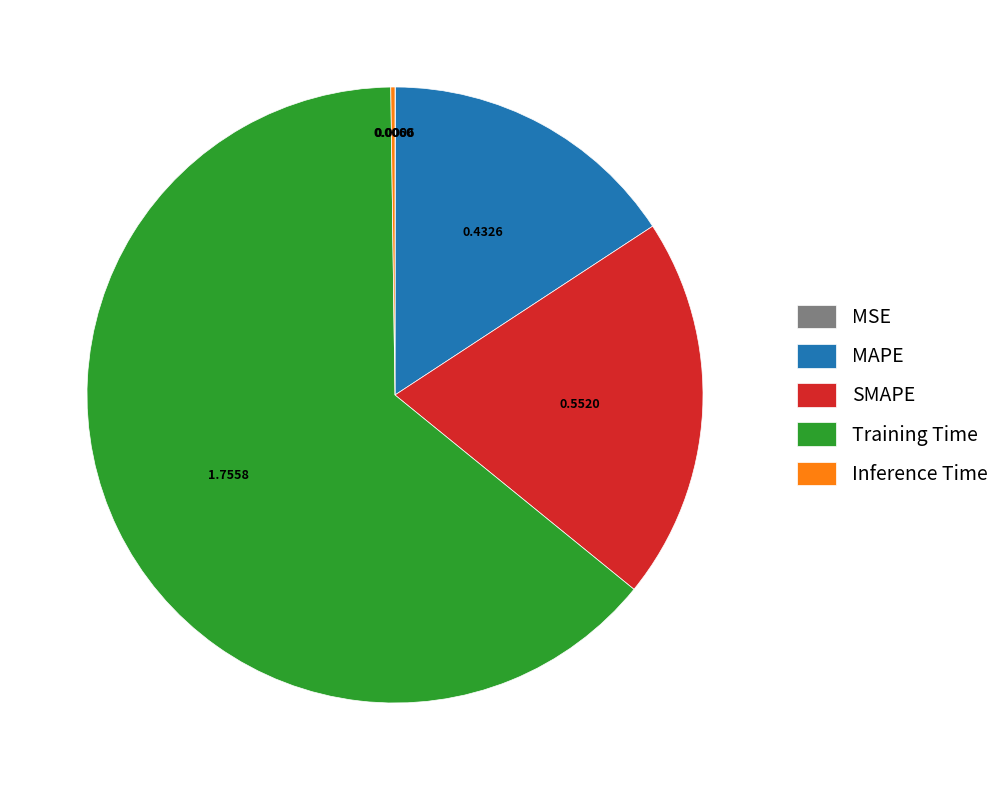

Which category has the biggest portion of the pie?

Training Time